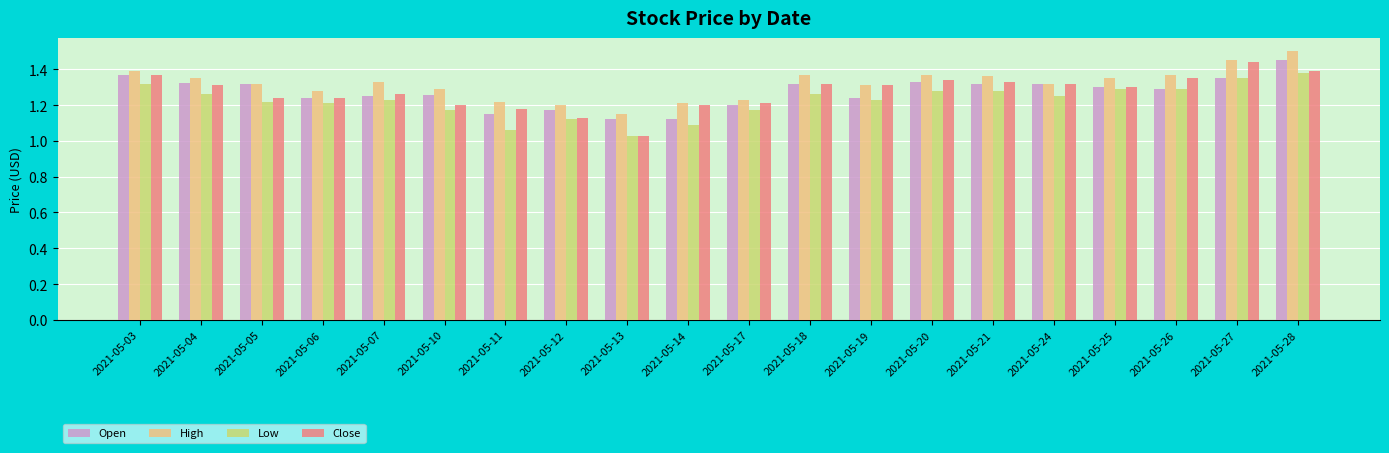

At which category does the chart reach its peak across all series?

2021-05-28